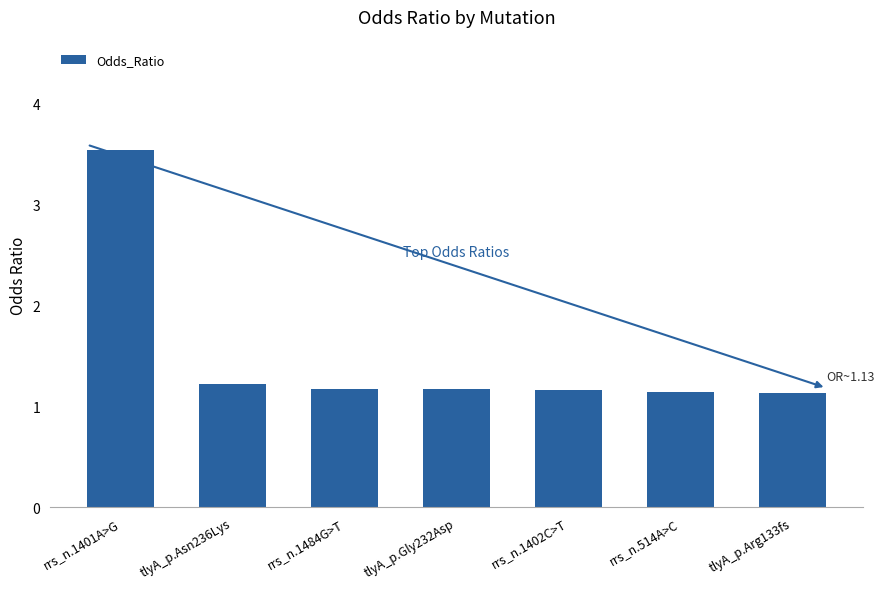

Approximately how many times larger is the value at tlyA_p.Gly232Asp compared to rrs_n.1401A>G?

0.3